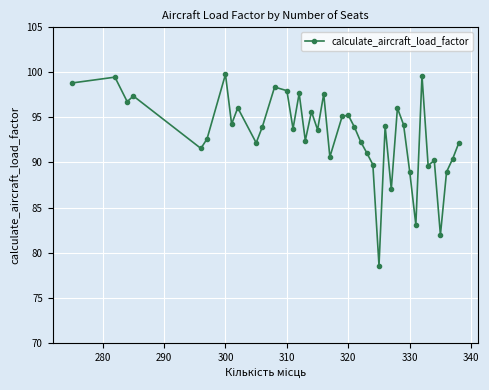

What is the smallest value displayed?

78.6